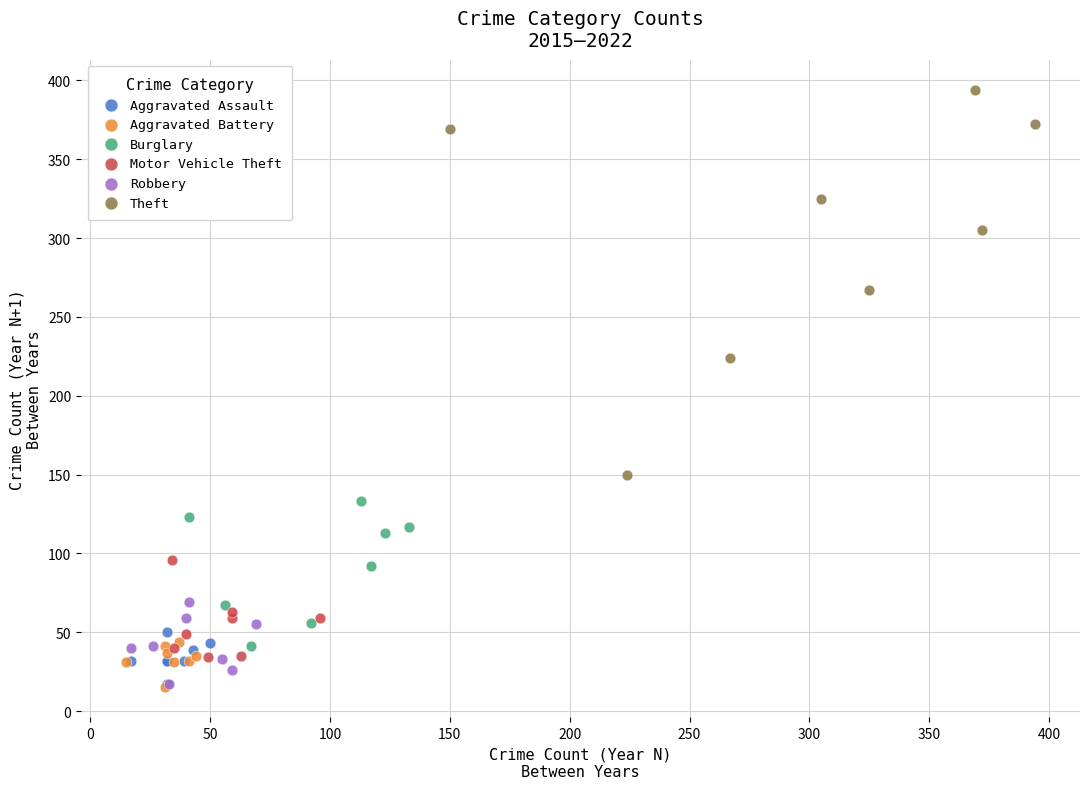

What are all the series names shown in the legend?

Aggravated Assault, Aggravated Battery, Burglary, Motor Vehicle Theft, Robbery, Theft